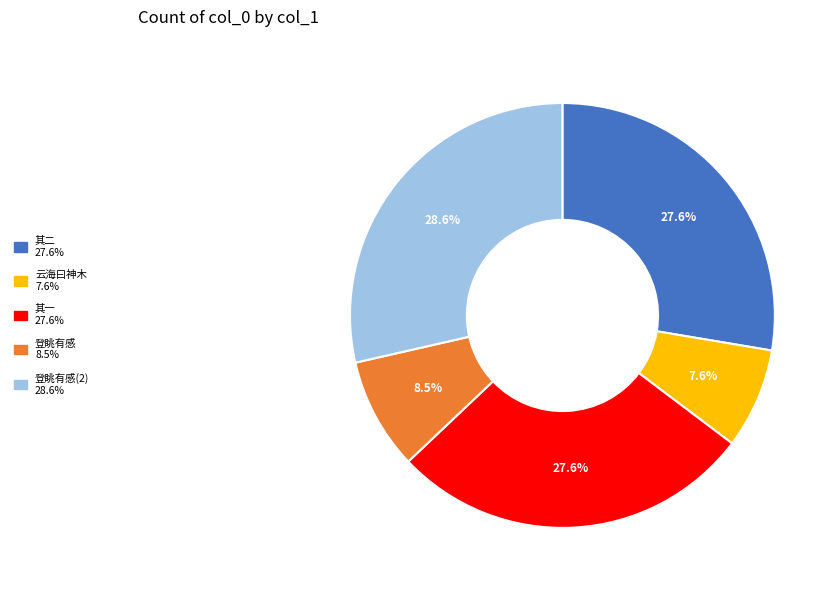

Is there a majority slice in this chart?

No